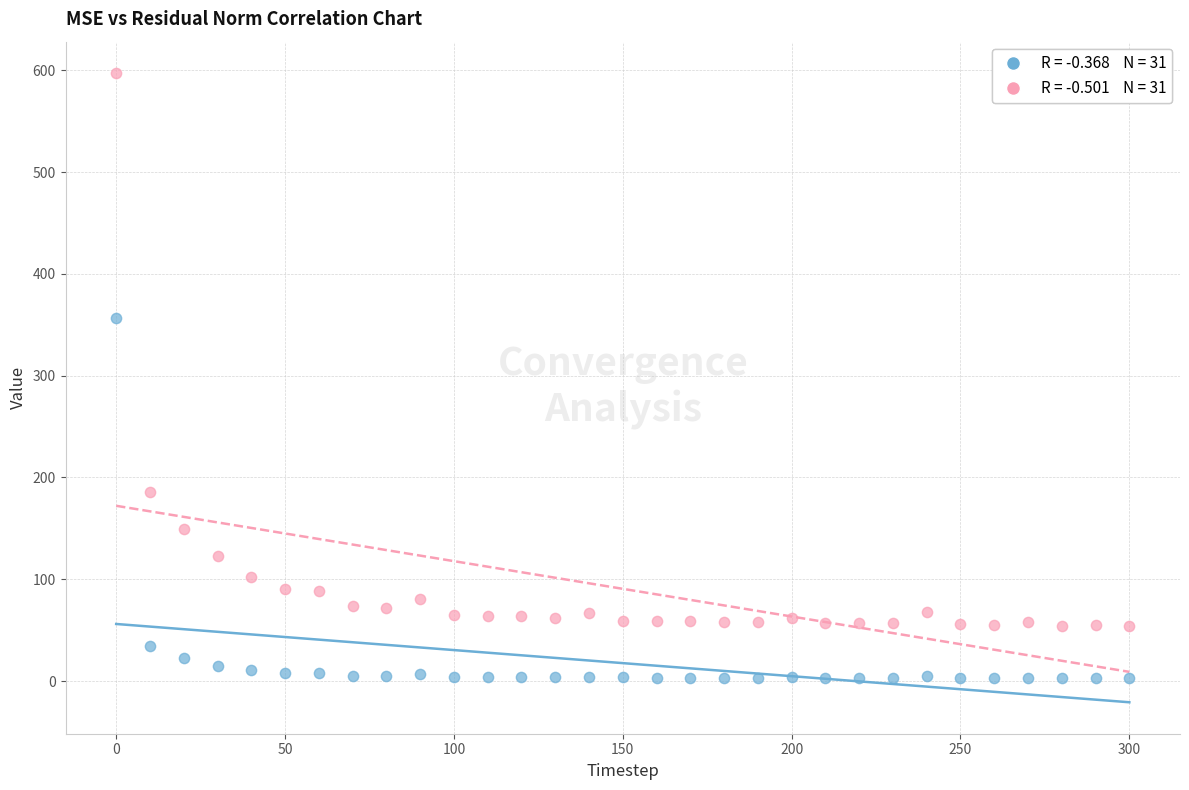

Across all series, what Y value is closest to 300?

356.6